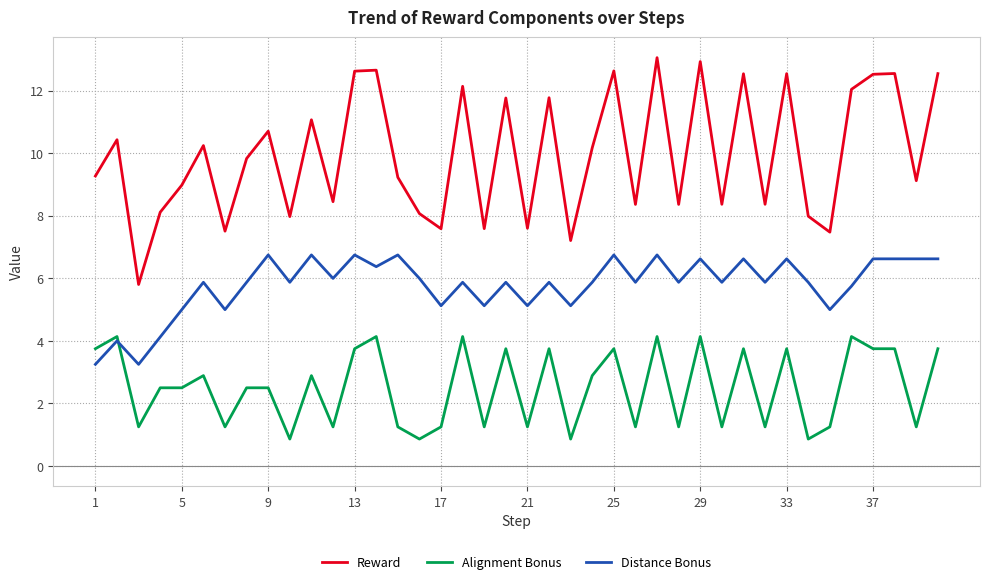

Count the number of data series in this chart.

3